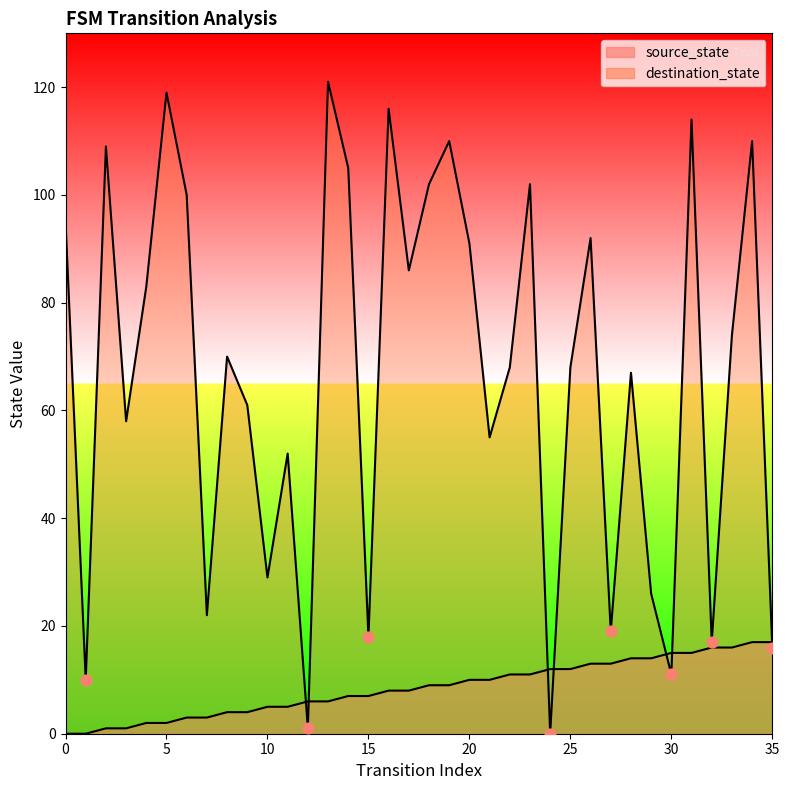

At which category is the sum across all series the highest?

31